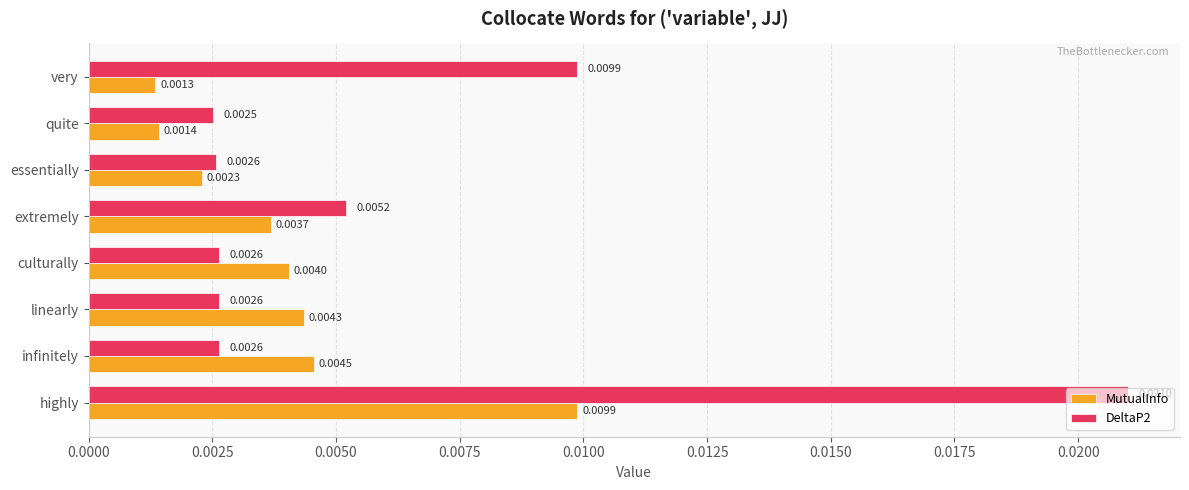

Which series has the largest range (max minus min)?

DeltaP2